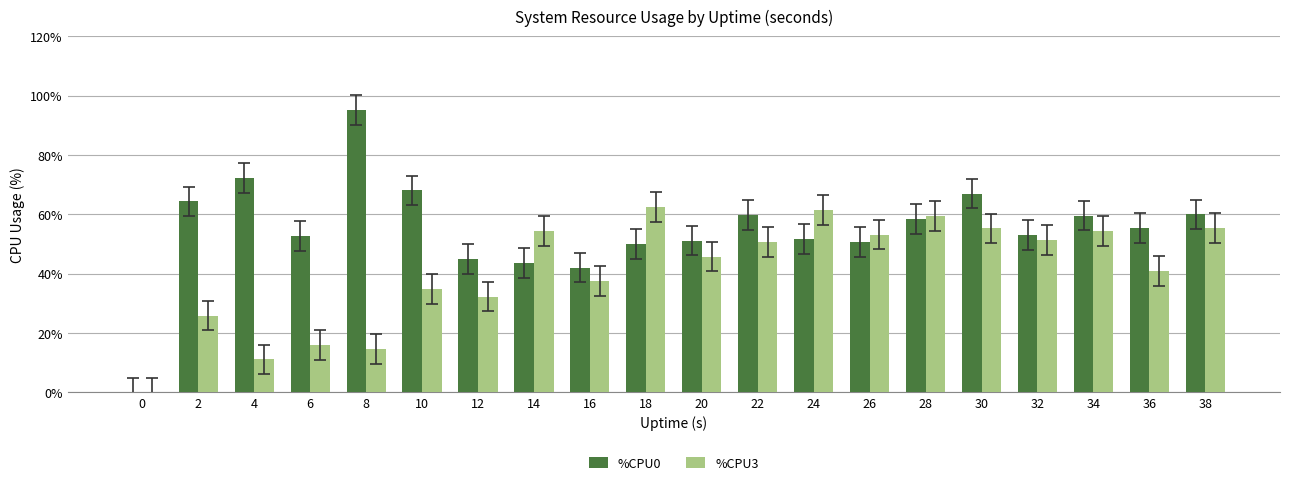

Is the value of %CPU3 at 2 greater than the value of %CPU0 at 32?

No